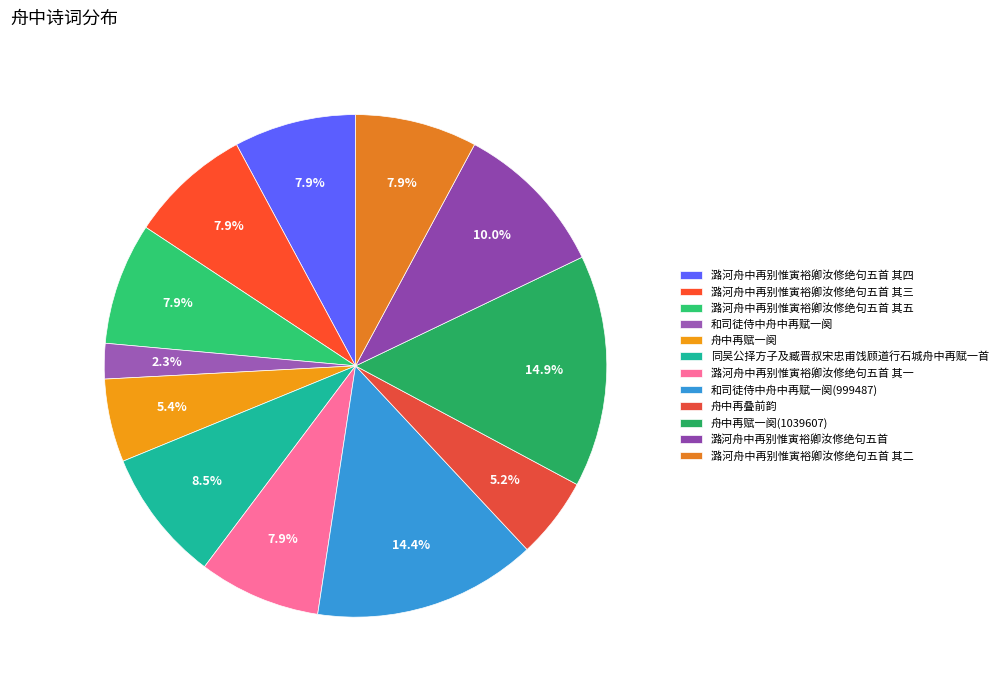

To the nearest percent, what portion does 舟中再赋一阕(1039607) represent?

15%